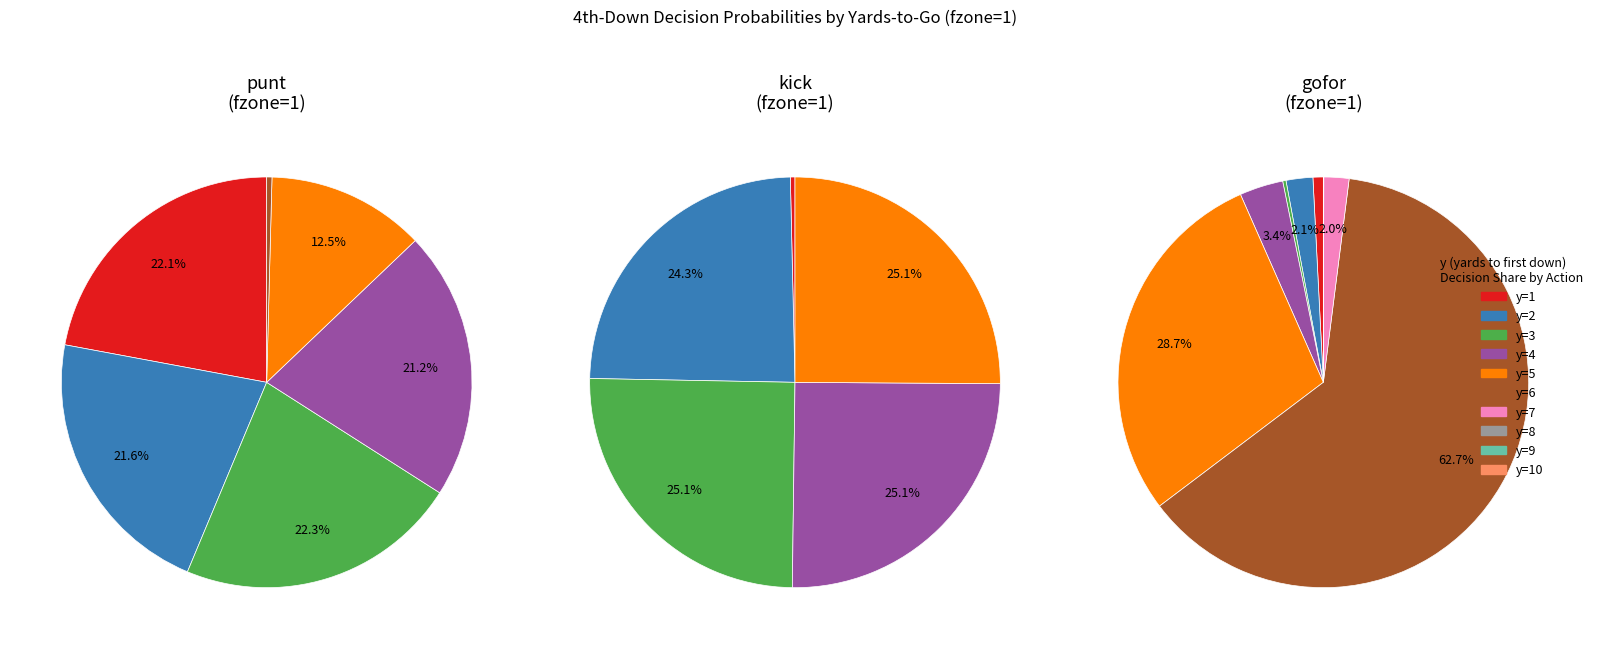

How many segments does this pie chart have?

10